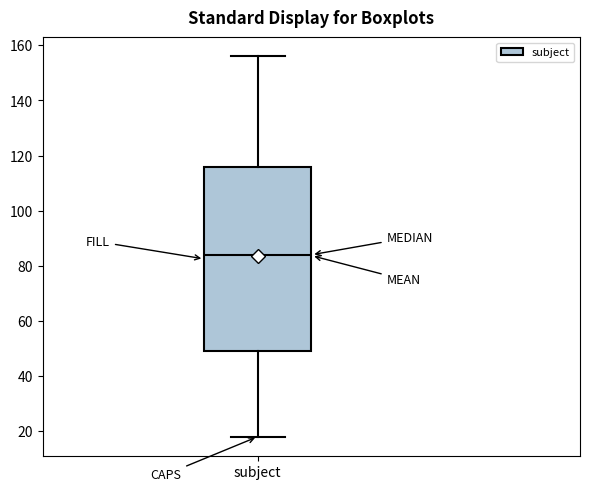

Where is the lower edge of the box for subject on the y-axis? The values are not printed on the chart, so give them approximately, as read against the axis.

50